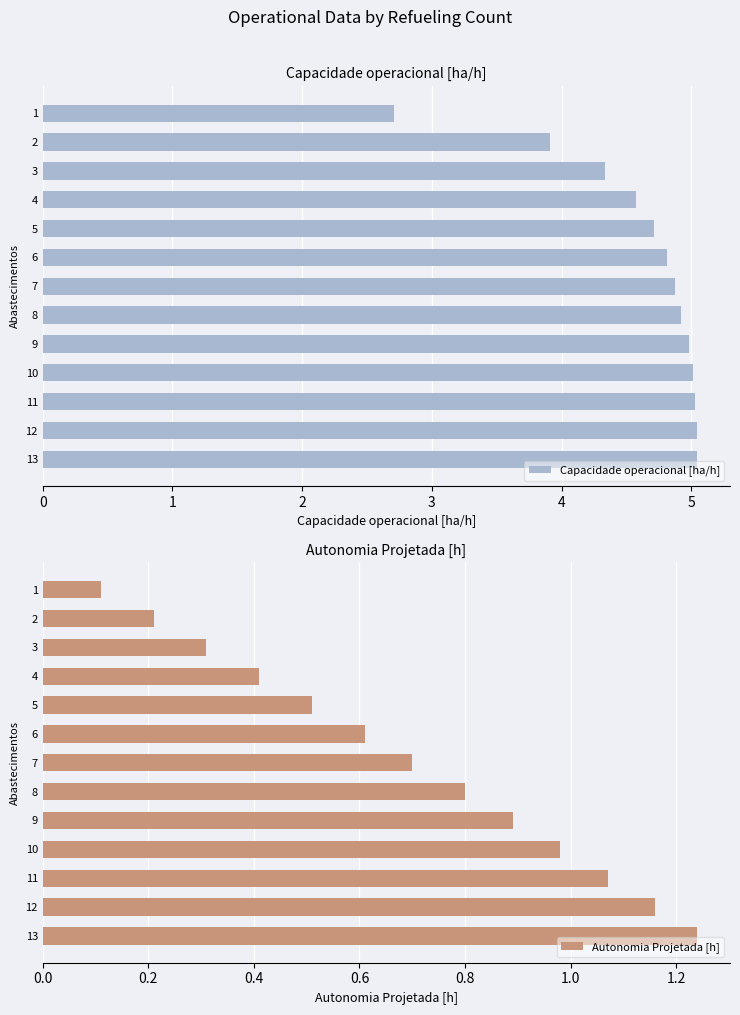

Count the number of categories in the chart.

13